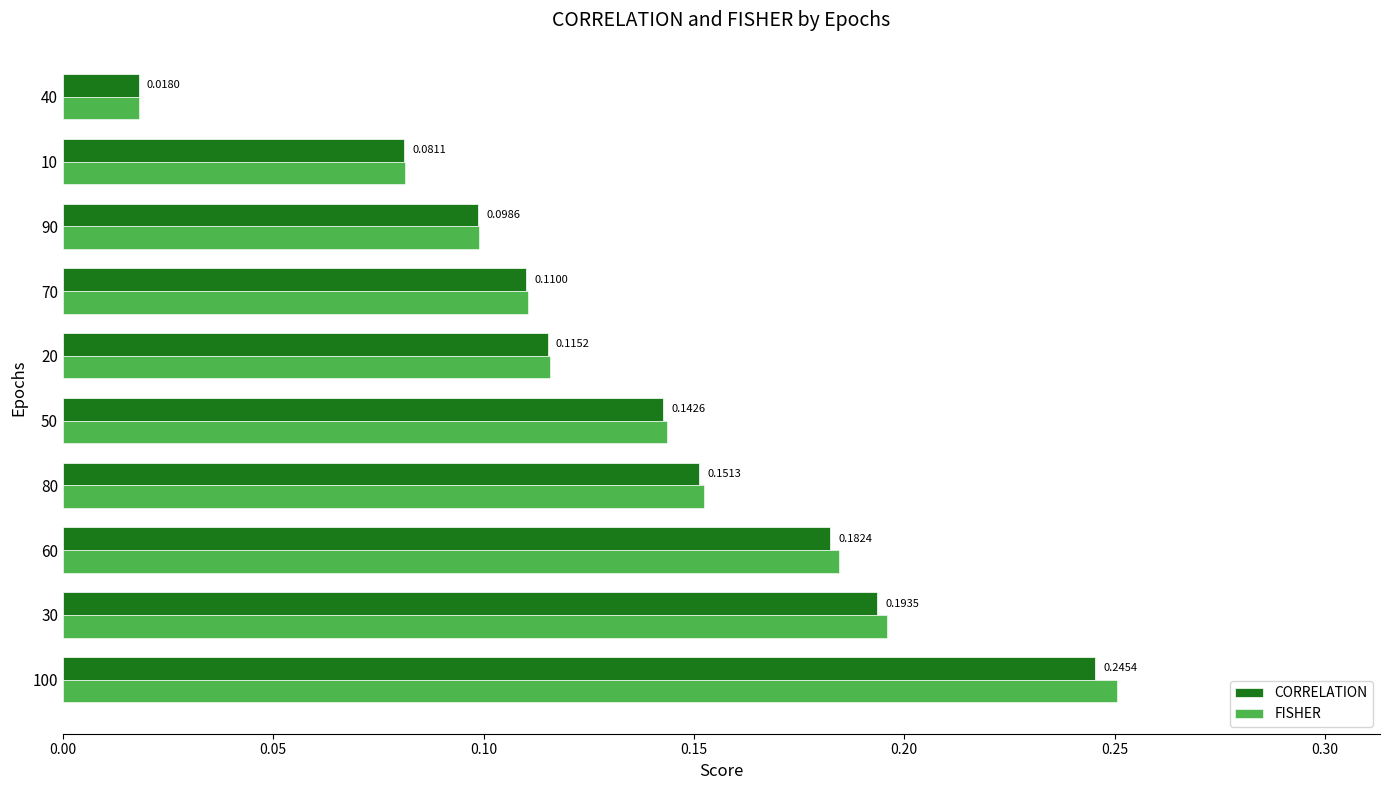

What is the sum of all FISHER values?

1.4